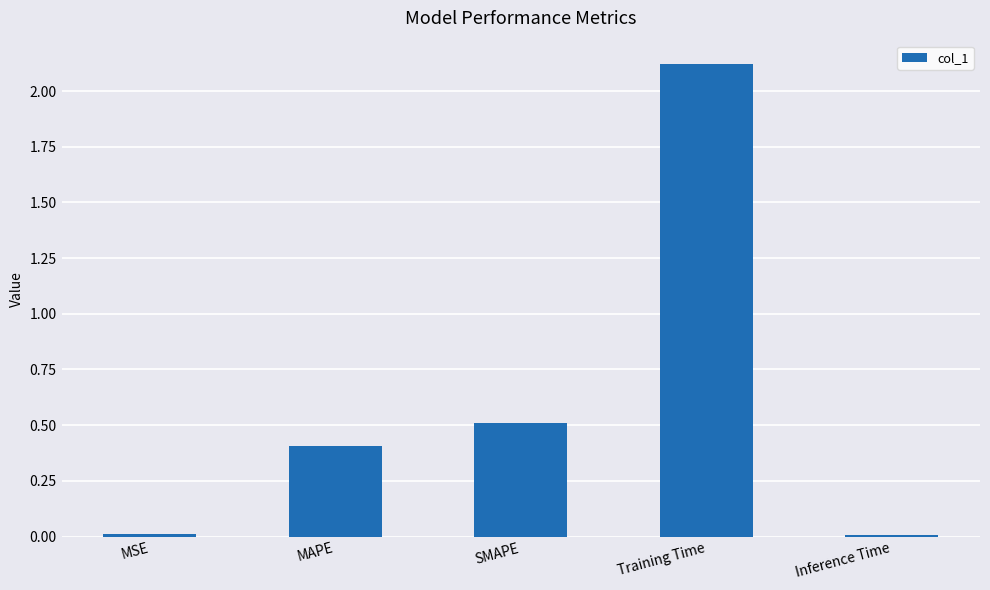

What is the sum of all values?

3.1